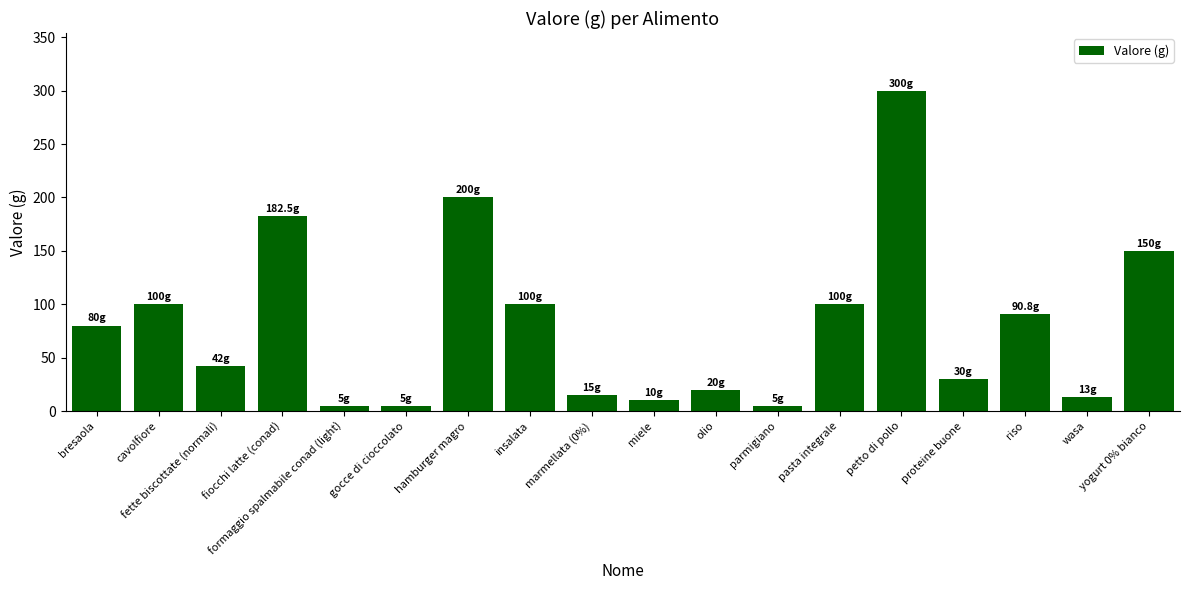

True or false: the data shows 30.0 at proteine buone.

True